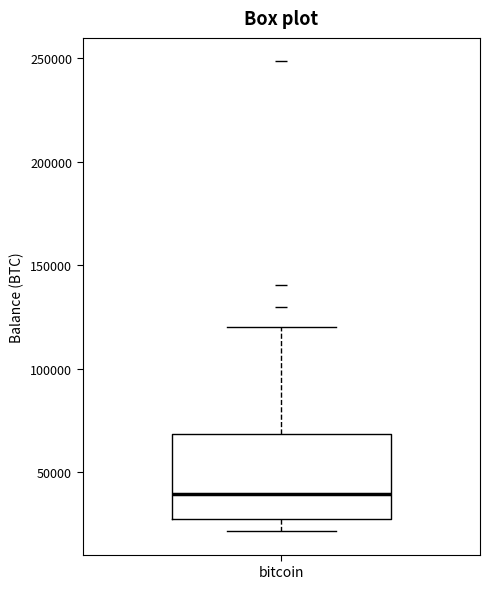

Where is the upper edge of the box for bitcoin on the y-axis? The values are not printed on the chart, so give them approximately, as read against the axis.

70000